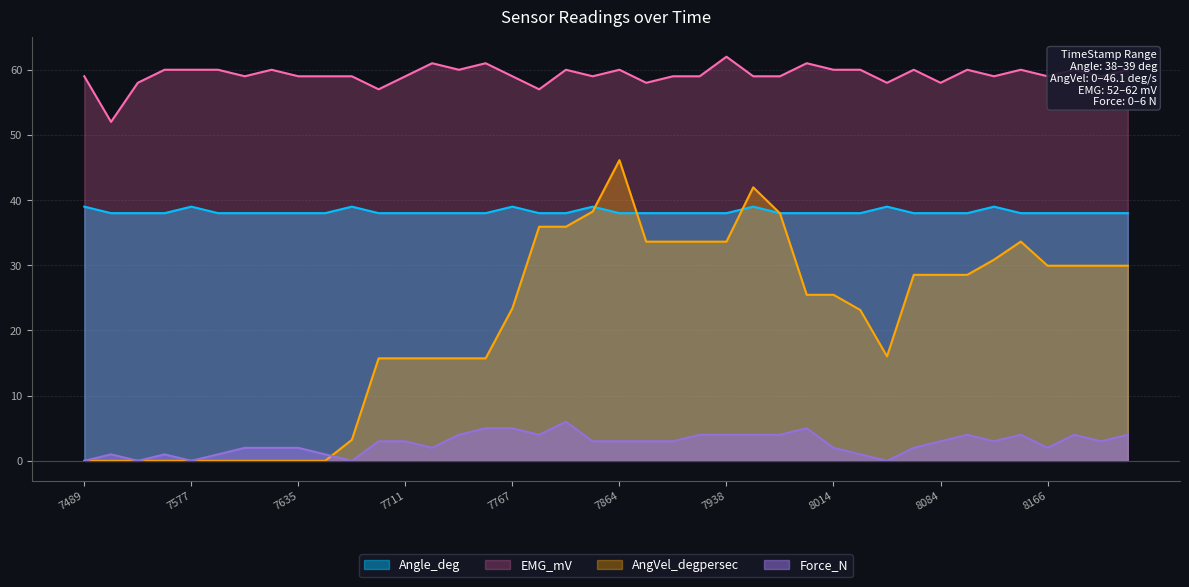

What is the difference between the highest and lowest values at 8133?

56.0